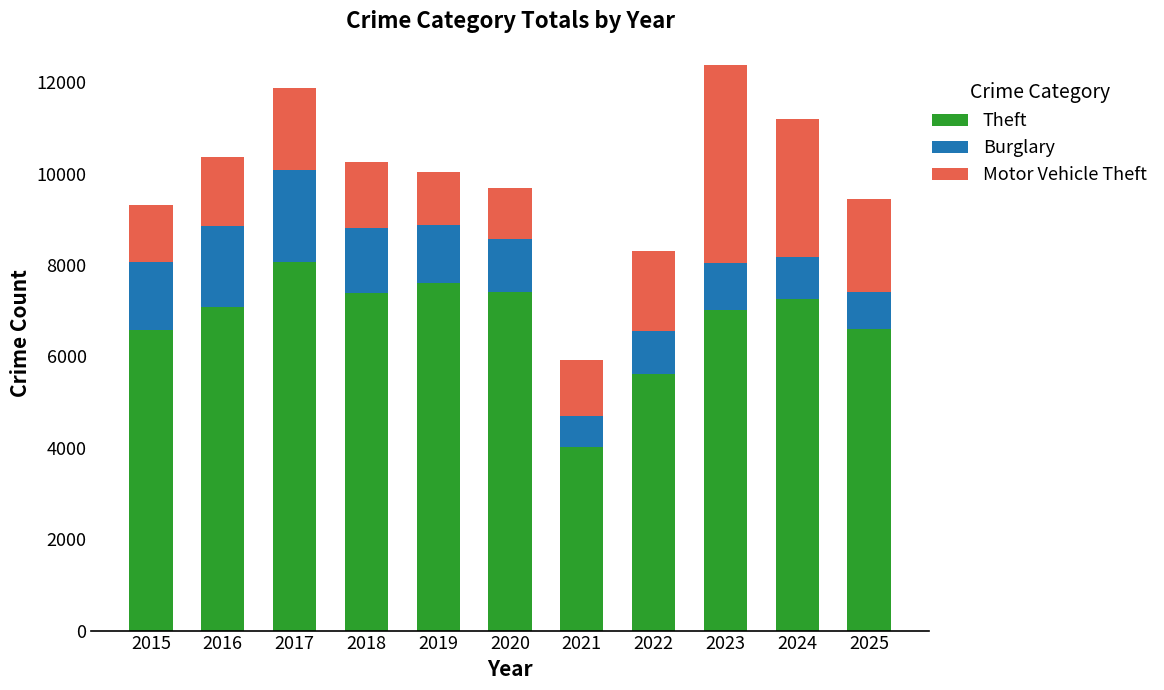

At which label does Theft reach its minimum?

2021